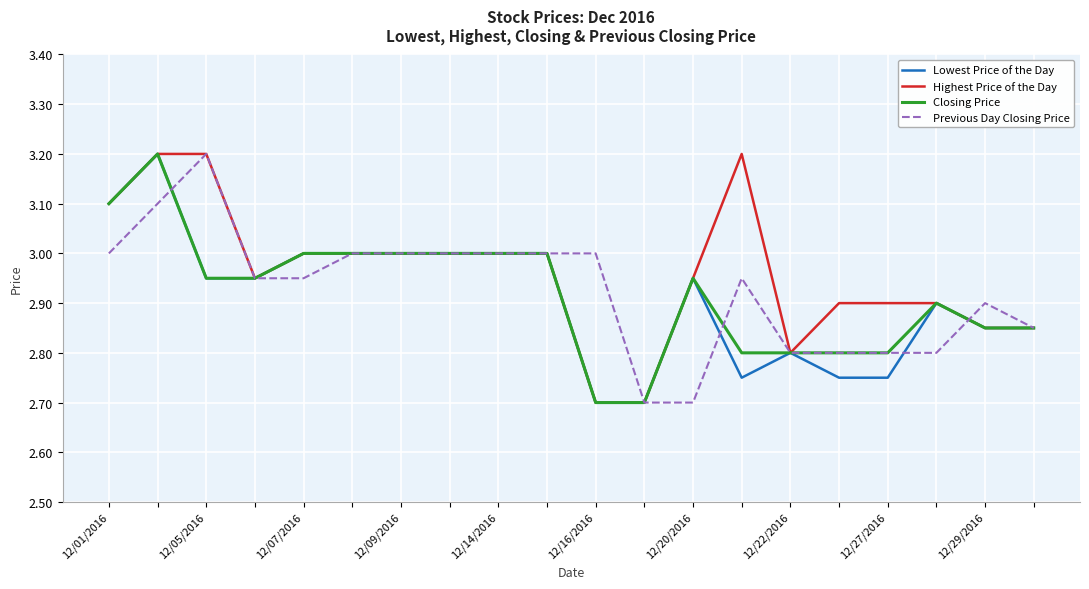

What is the greatest value displayed?

3.2